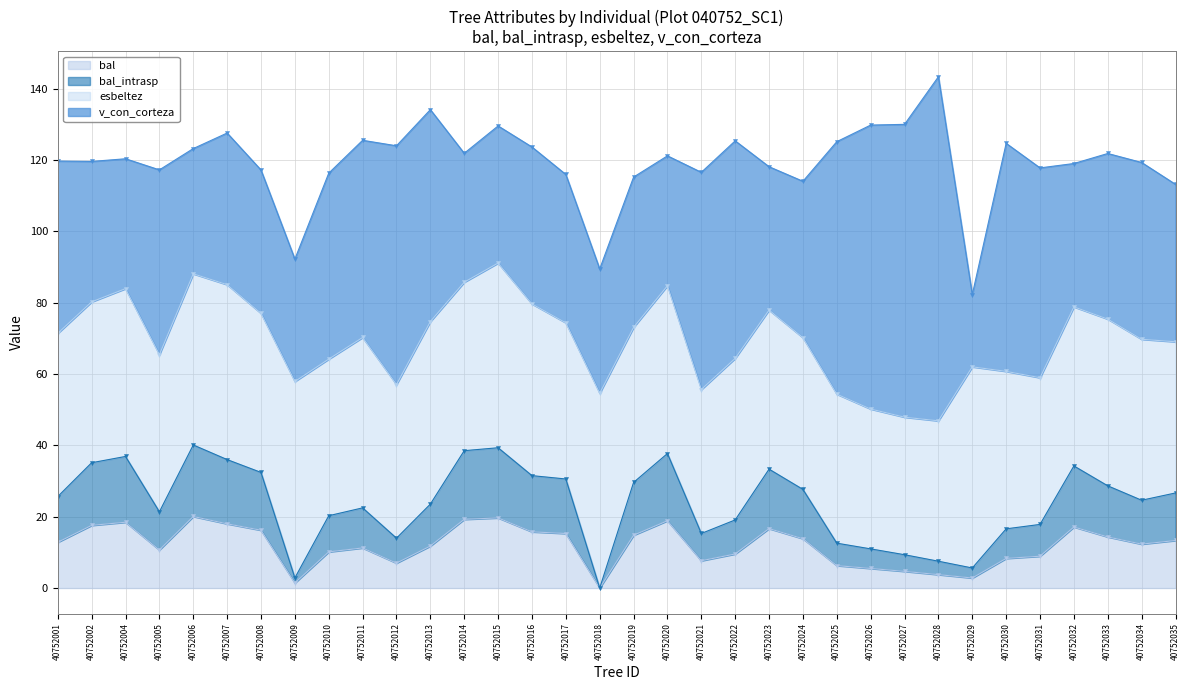

Which category has the highest value in the bal_intrasp series?

40752006